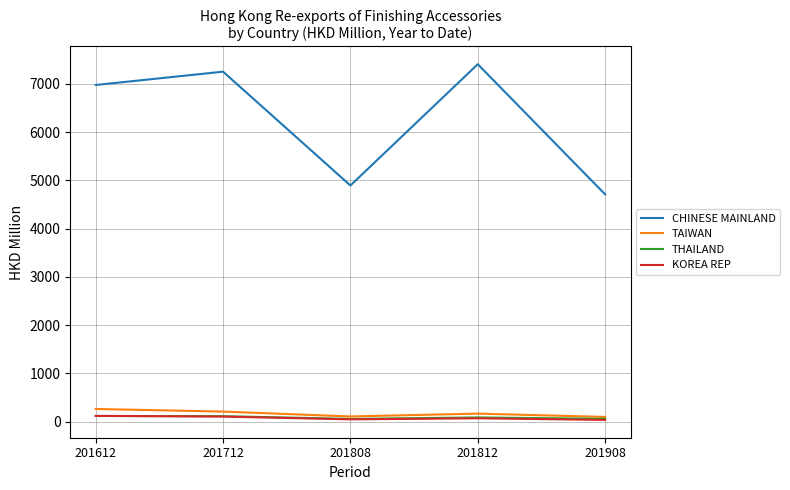

What are all the series names shown in the legend?

CHINESE MAINLAND, TAIWAN, THAILAND, KOREA REP